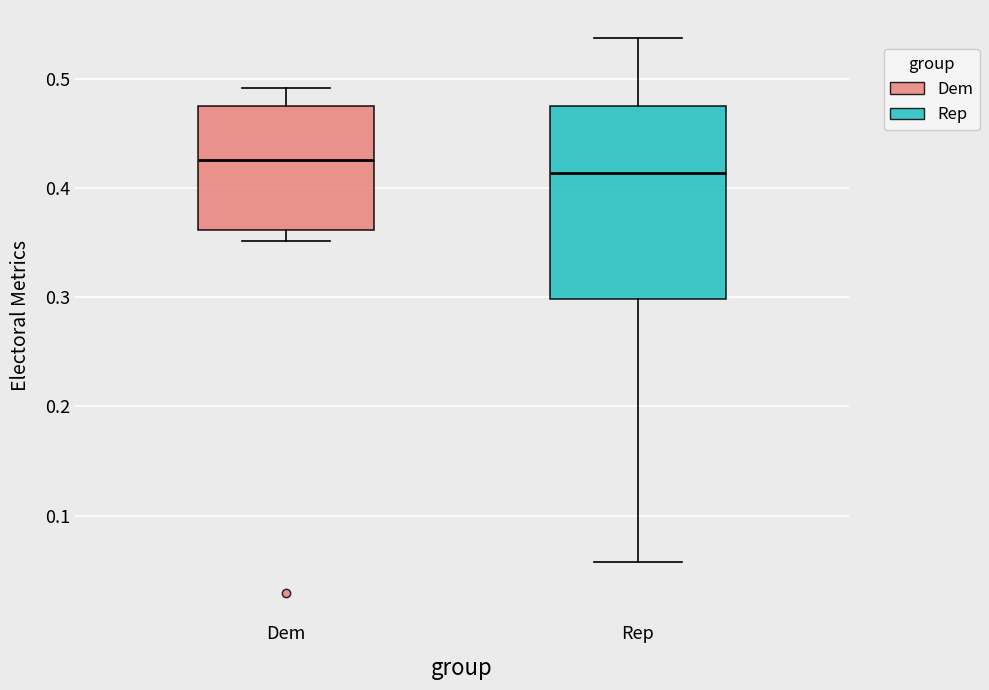

Where does the upper whisker of the box for Dem end on the y-axis? The values are not printed on the chart, so give them approximately, as read against the axis.

0.49